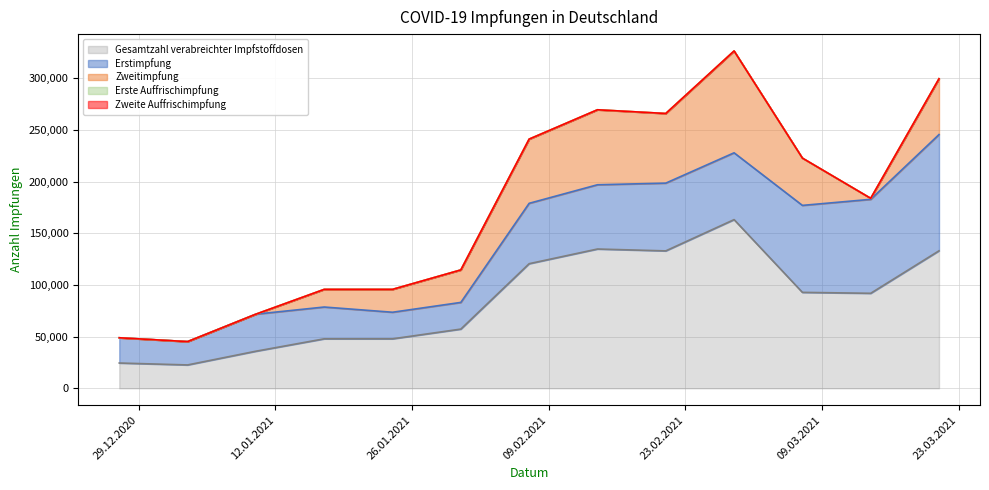

At which category is the sum across all series the highest?

28.02.2021